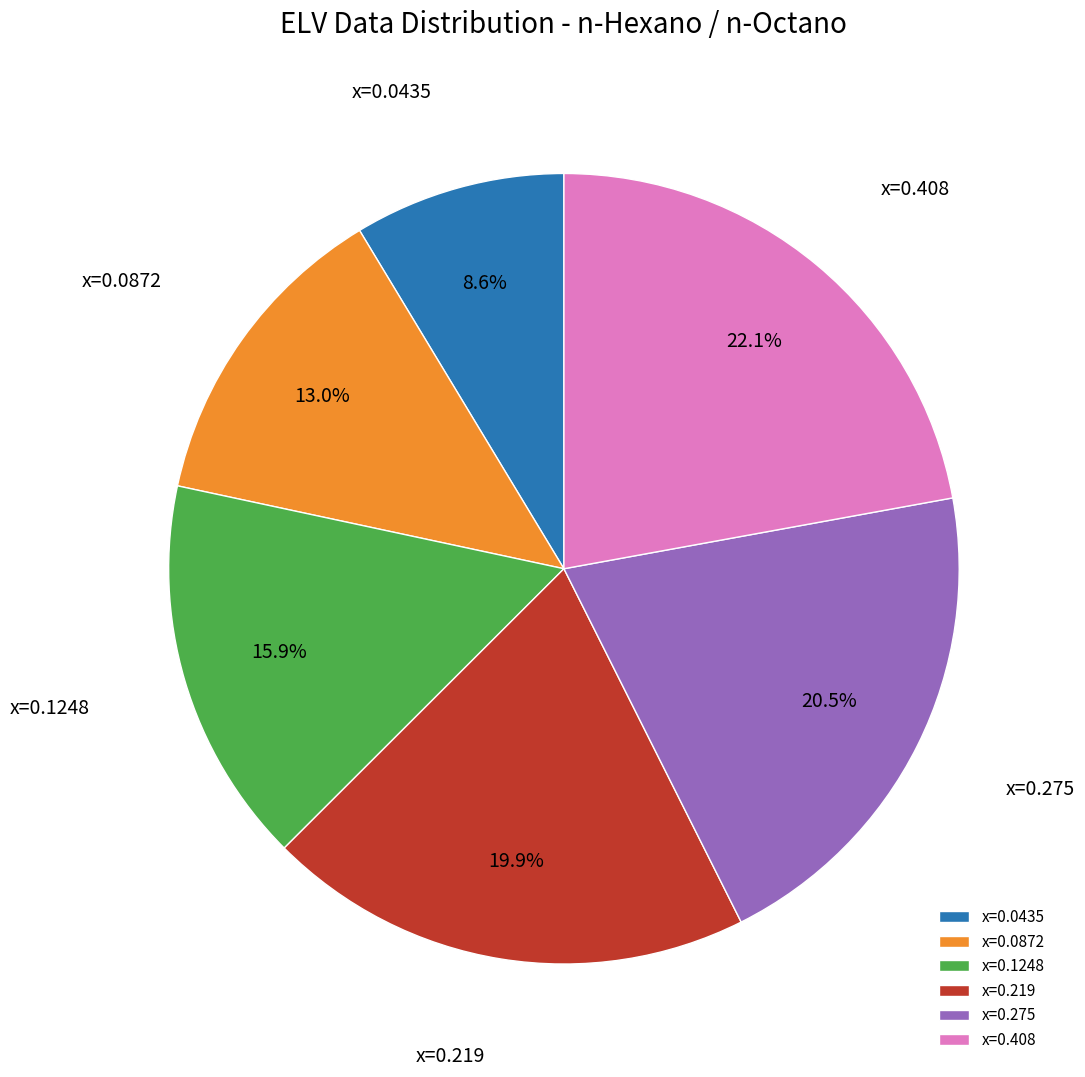

What percentage do x=0.408 and x=0.1248 together represent?

38.0%